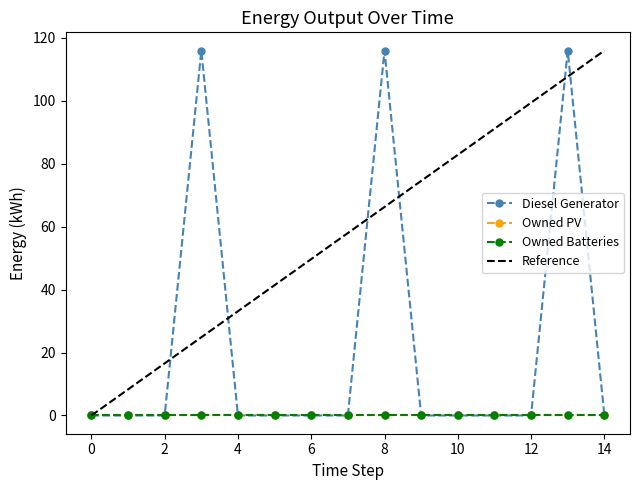

True or false: Diesel Generator and Owned Batteries cross at least once.

False